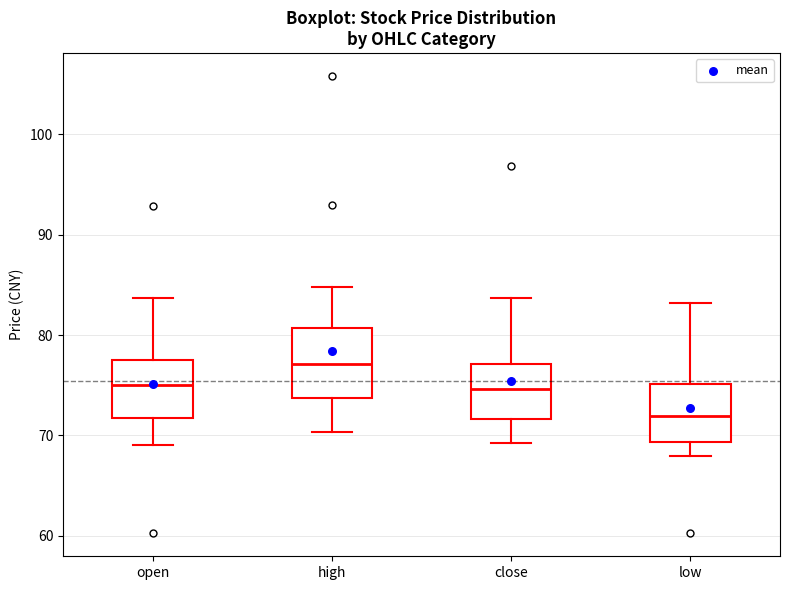

Reading left to right, read every box against the y-axis: the position of its median line, the range the box covers, and the ends of its whiskers. The values are not printed on the chart, so give them approximately, as read against the axis.

open: median 75, box 72 to 78, whiskers 69 to 84
high: median 77, box 74 to 81, whiskers 70 to 85
close: median 75, box 72 to 77, whiskers 69 to 84
low: median 72, box 69 to 75, whiskers 68 to 83